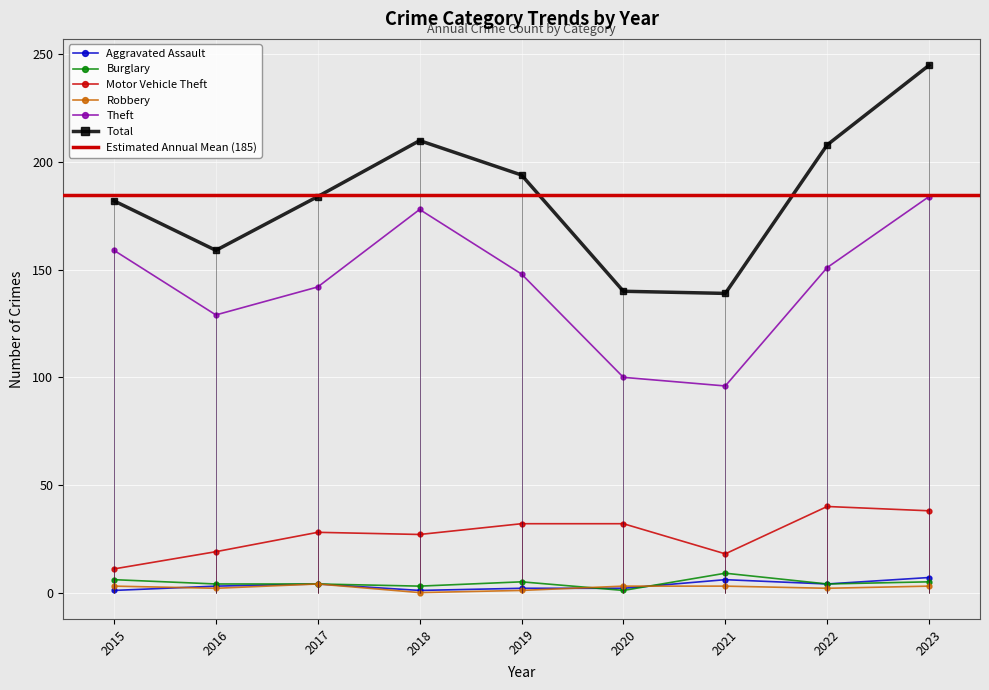

Rank the categories by Robbery value from highest to lowest.

2017, 2015, 2020, 2021, 2023, 2016, 2022, 2019, 2018